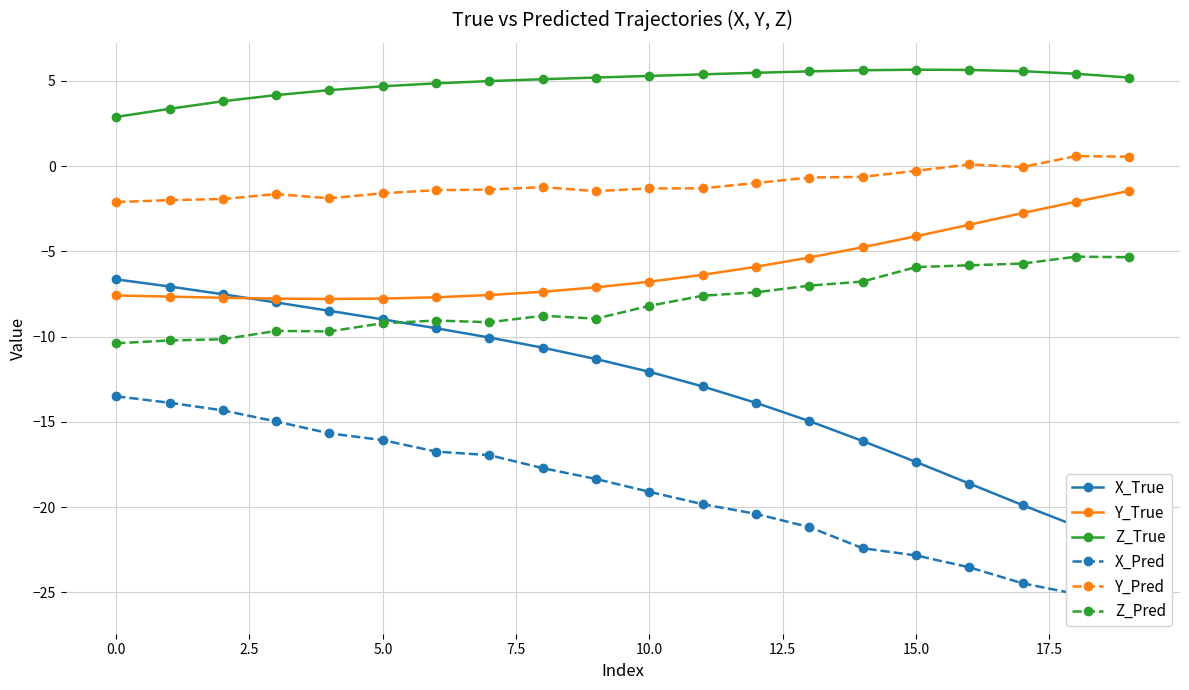

What is the value of the Z_True point at the 5th from the left?

4.5